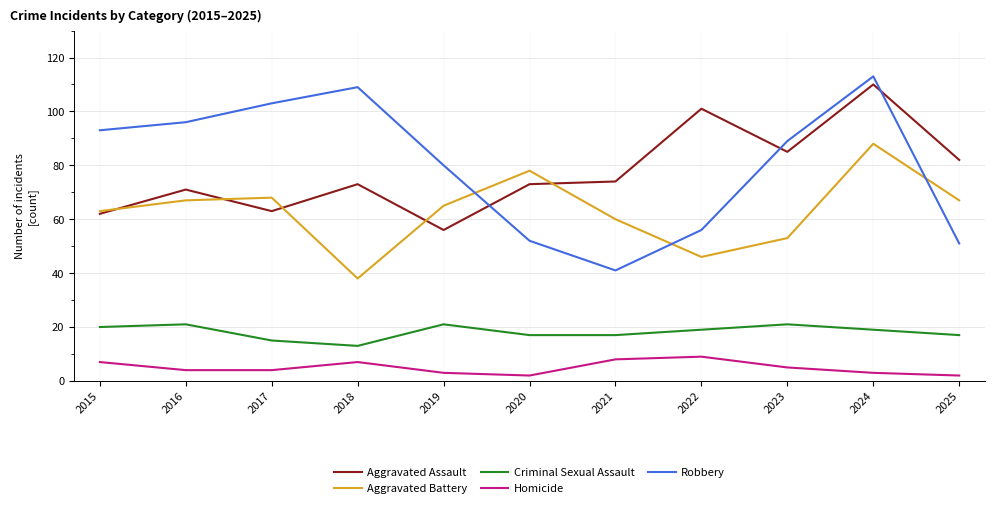

Reading left to right, what are all the values shown in this chart?

Aggravated Assault: 2015=62	2016=71	2017=63	2018=73	2019=56	2020=73	2021=74	2022=101	2023=85	2024=110	2025=82
Aggravated Battery: 2015=63	2016=67	2017=68	2018=38	2019=65	2020=78	2021=60	2022=46	2023=53	2024=88	2025=67
Criminal Sexual Assault: 2015=20	2016=21	2017=15	2018=13	2019=21	2020=17	2021=17	2022=19	2023=21	2024=19	2025=17
Homicide: 2015=7	2016=4	2017=4	2018=7	2019=3	2020=2	2021=8	2022=9	2023=5	2024=3	2025=2
Robbery: 2015=93	2016=96	2017=103	2018=109	2019=80	2020=52	2021=41	2022=56	2023=89	2024=113	2025=51